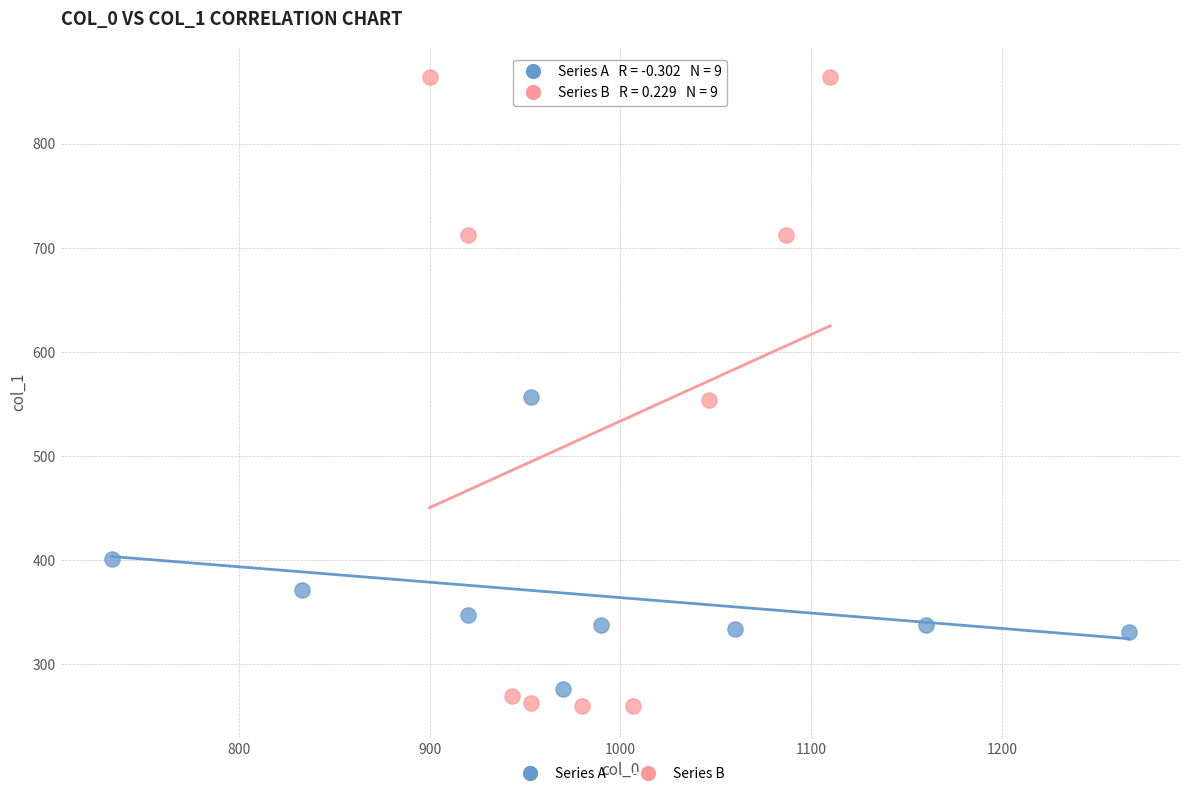

Which series contains the lowest Y value?

Series B